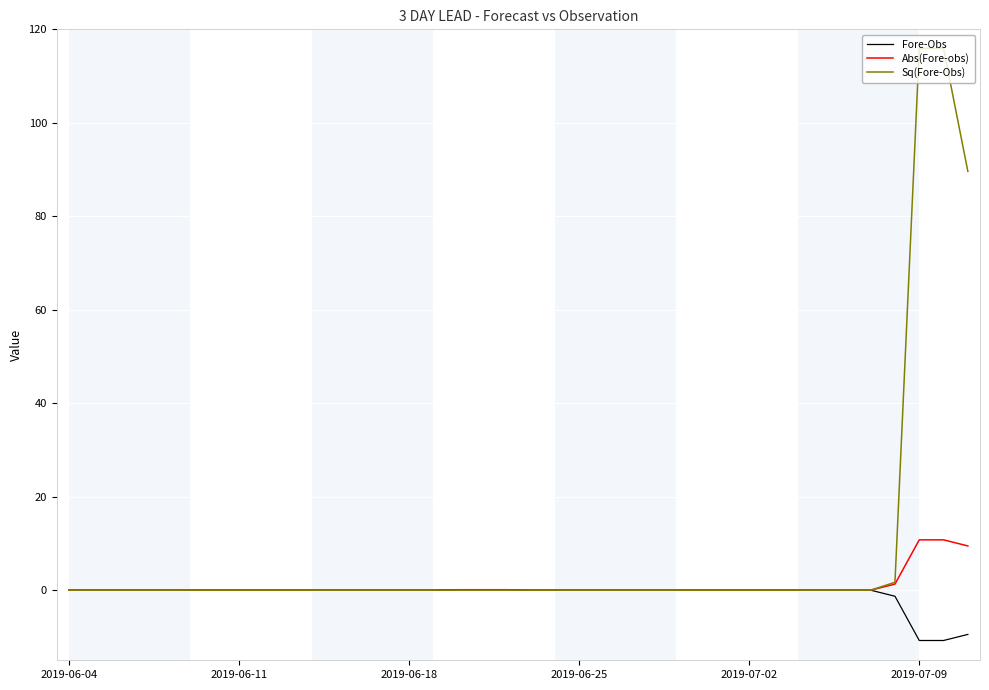

Which series has the largest total across all categories?

Sq(Fore-Obs)